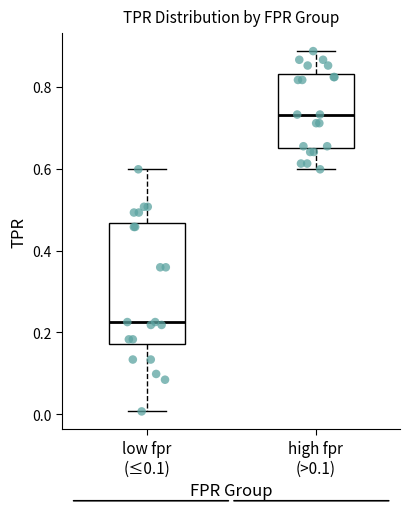

Which box has the lowest median line?

low fpr (≤0.1)